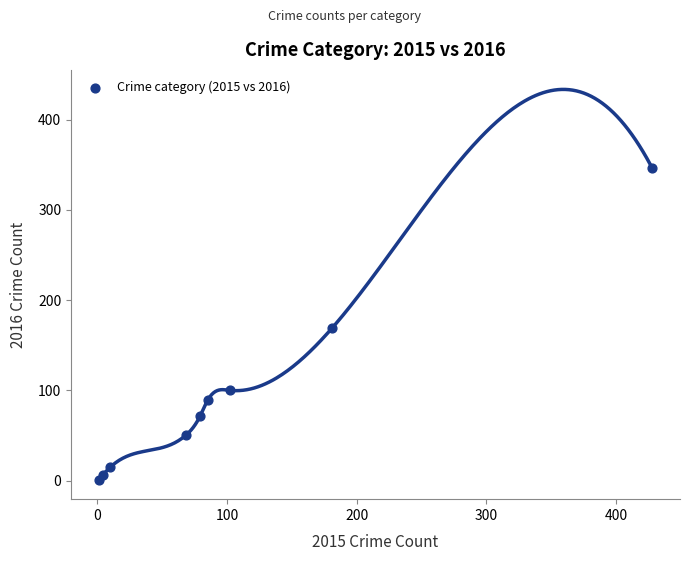

What is the range of X values (max minus min)?

427